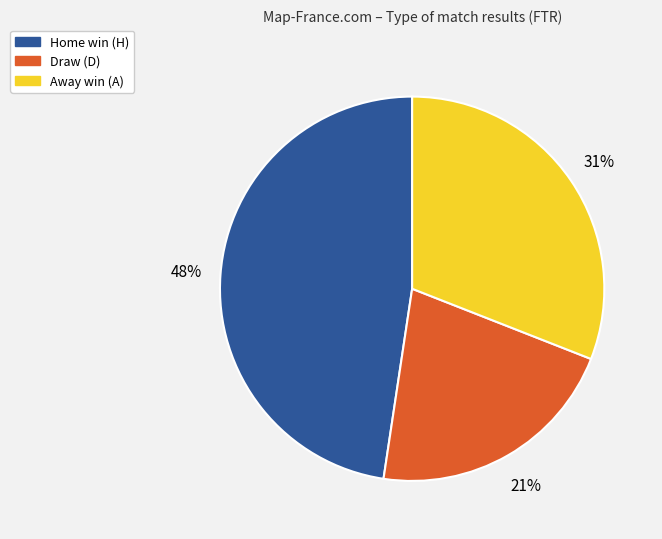

Does any single category account for the majority?

No